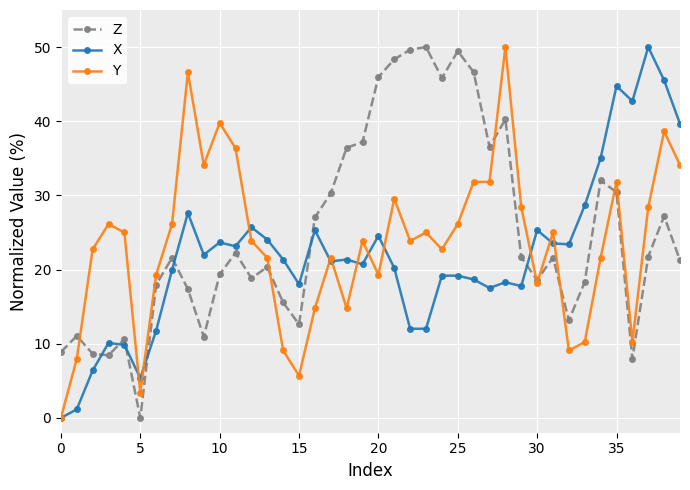

What is the label of the 3rd point from the right?

37